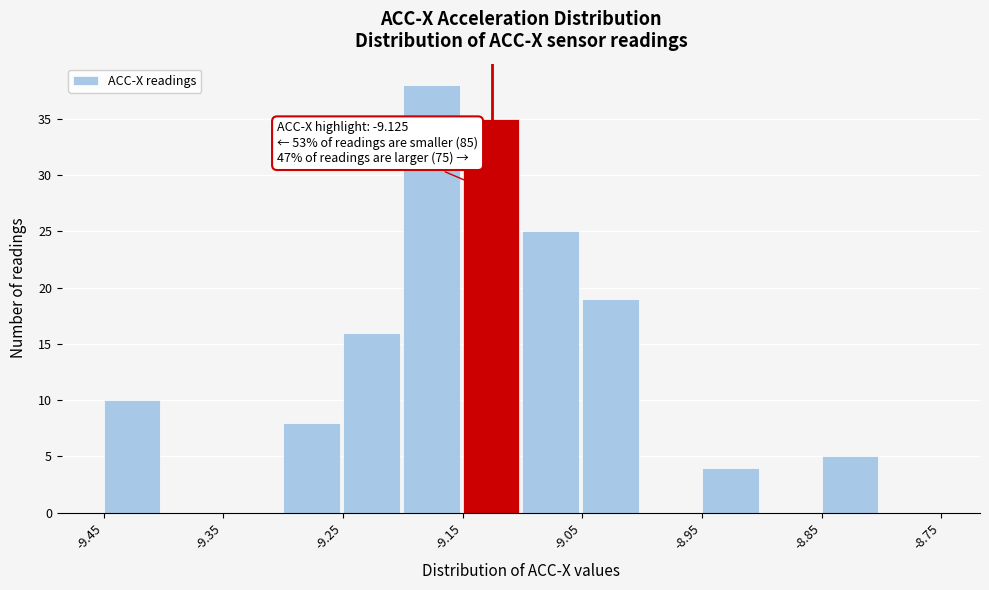

Which range on the x-axis has the tallest bar?

-9.20 to -9.15